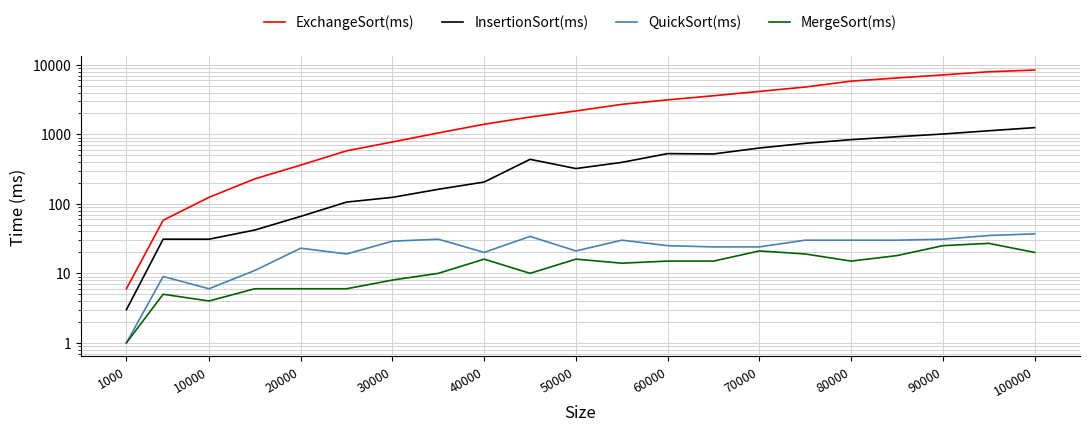

What is the smallest value displayed?

1